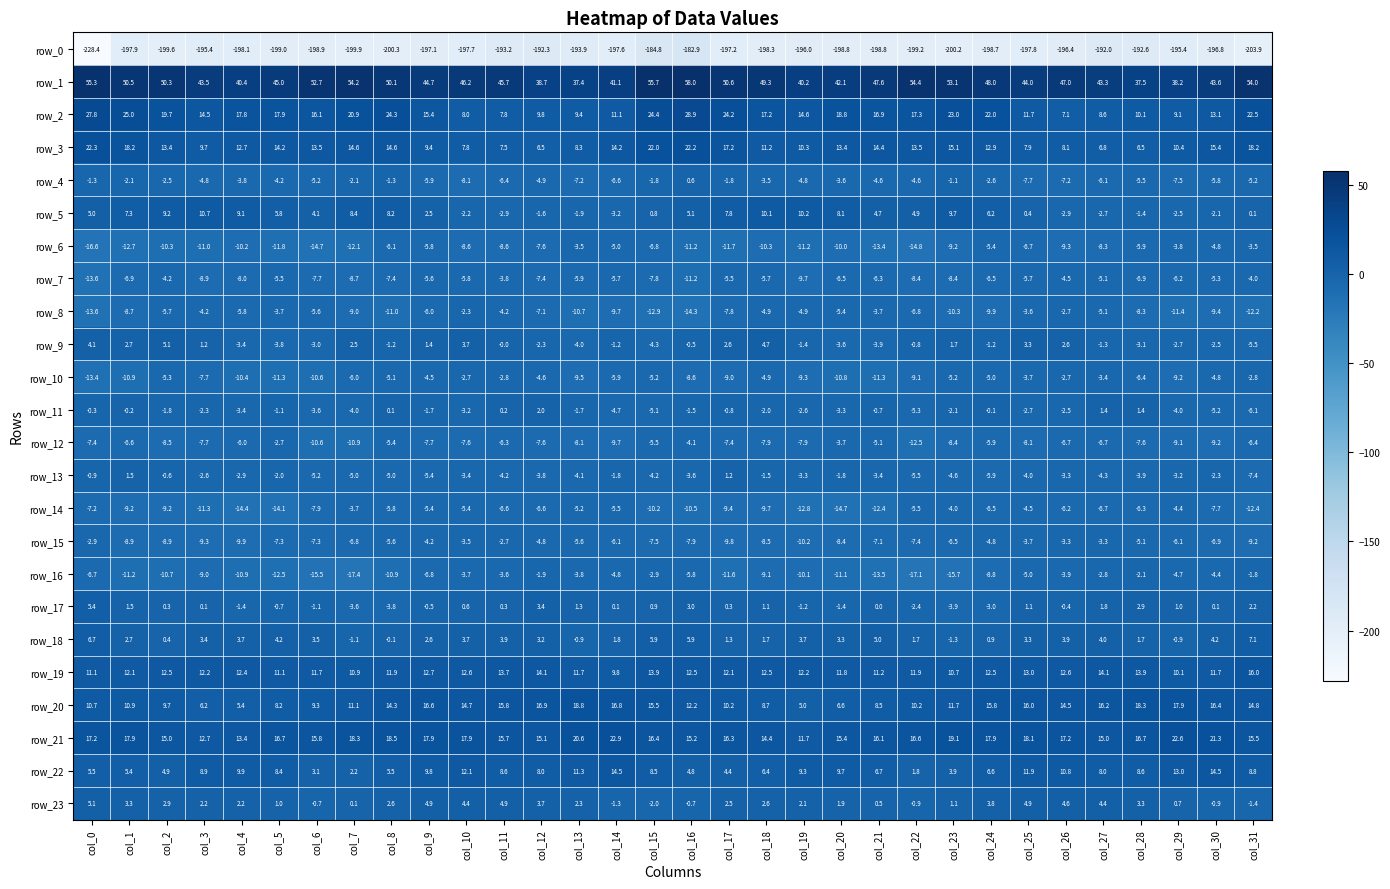

At how many categories does at least one series exceed 30?

32